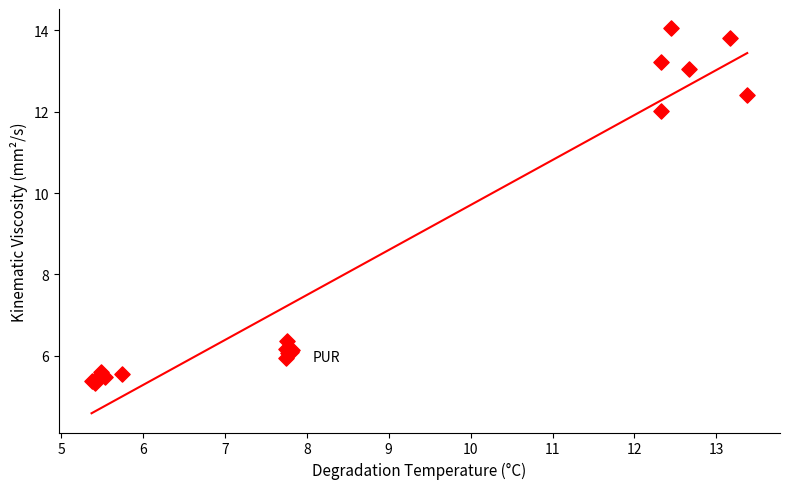

What Y value in the scatter plot is closest to 9?

6.4